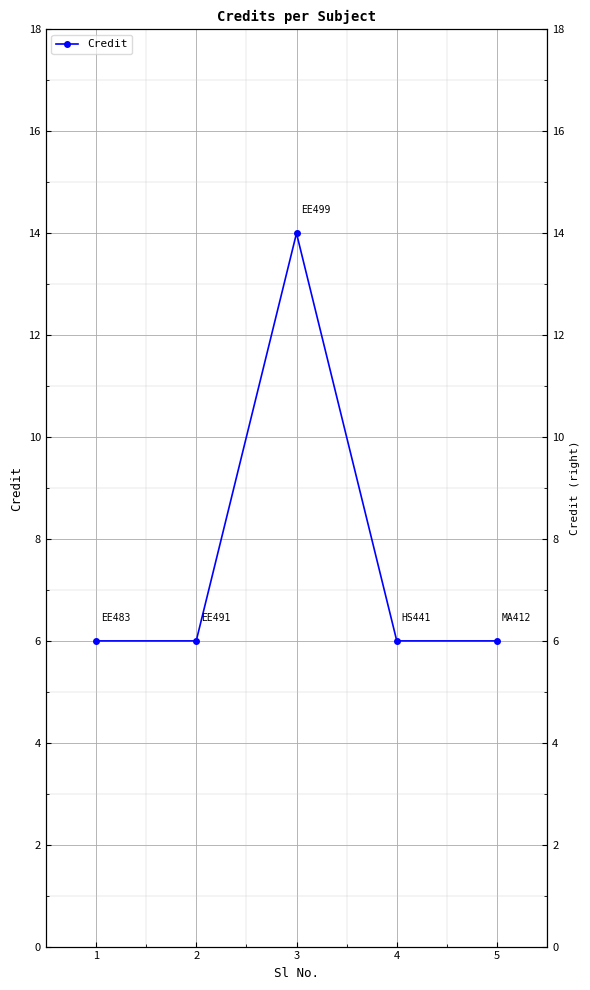

True or false: the data shows 2 at 2.

False